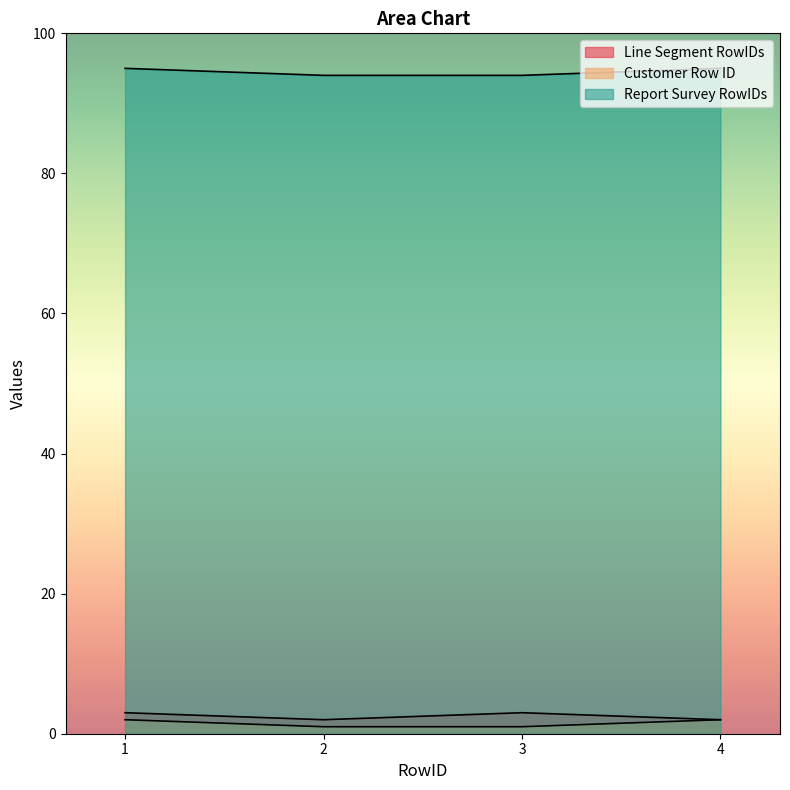

Is it true that Report Survey RowIDs equals 166 at 4?

False